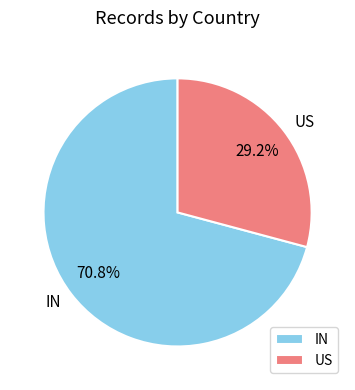

Does IN represent more than half of the total?

Yes